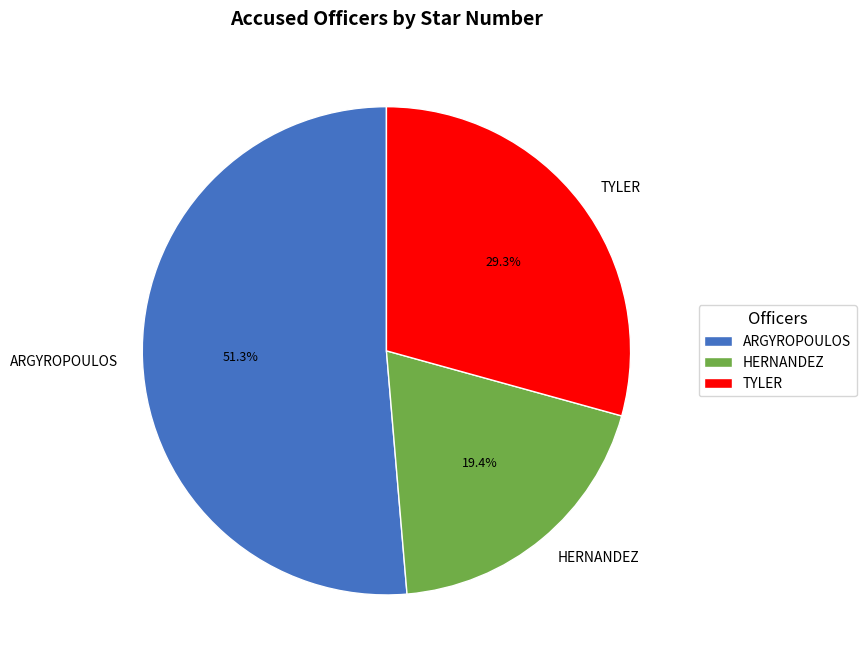

How many slices are in this pie chart?

3